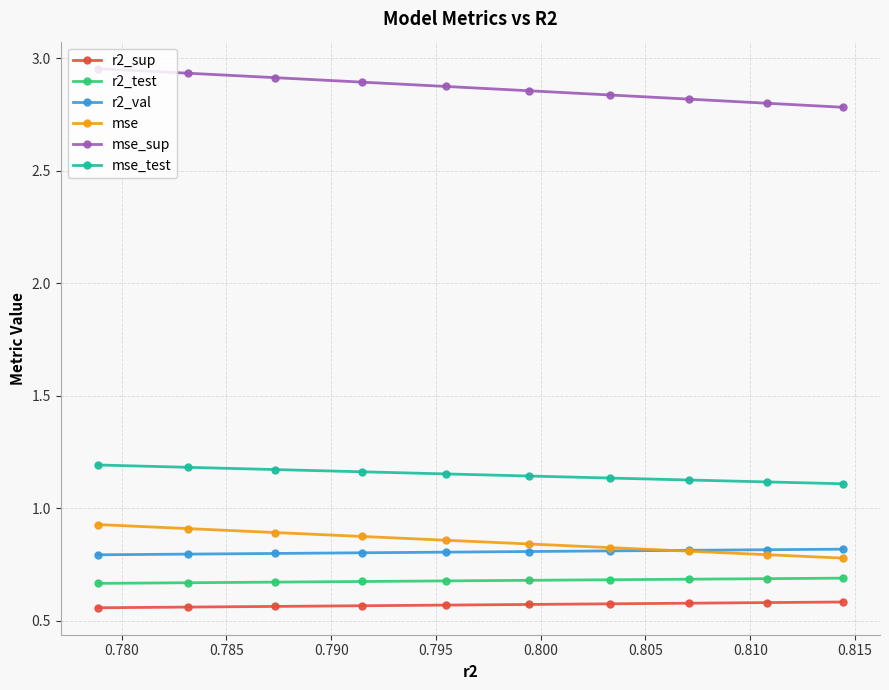

At how many categories does at least one series exceed 2?

10